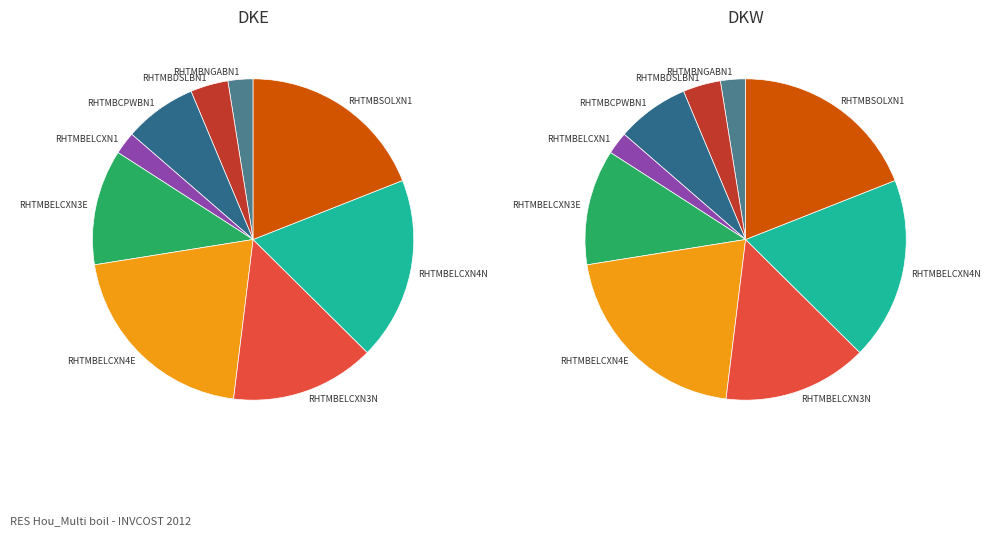

Is RHTMBSOLXN1 the majority of the pie?

No